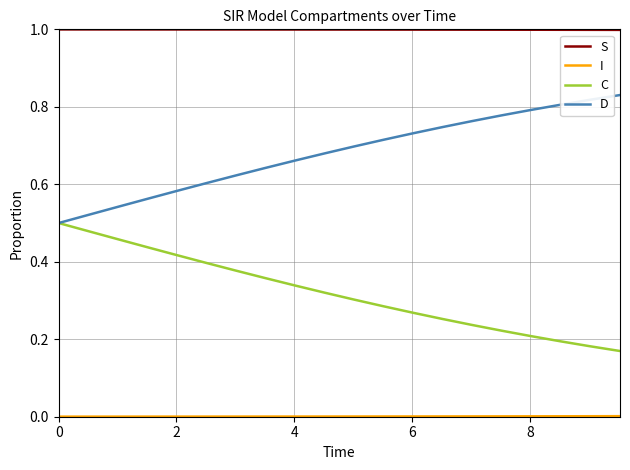

What is the greatest value displayed?

1.0